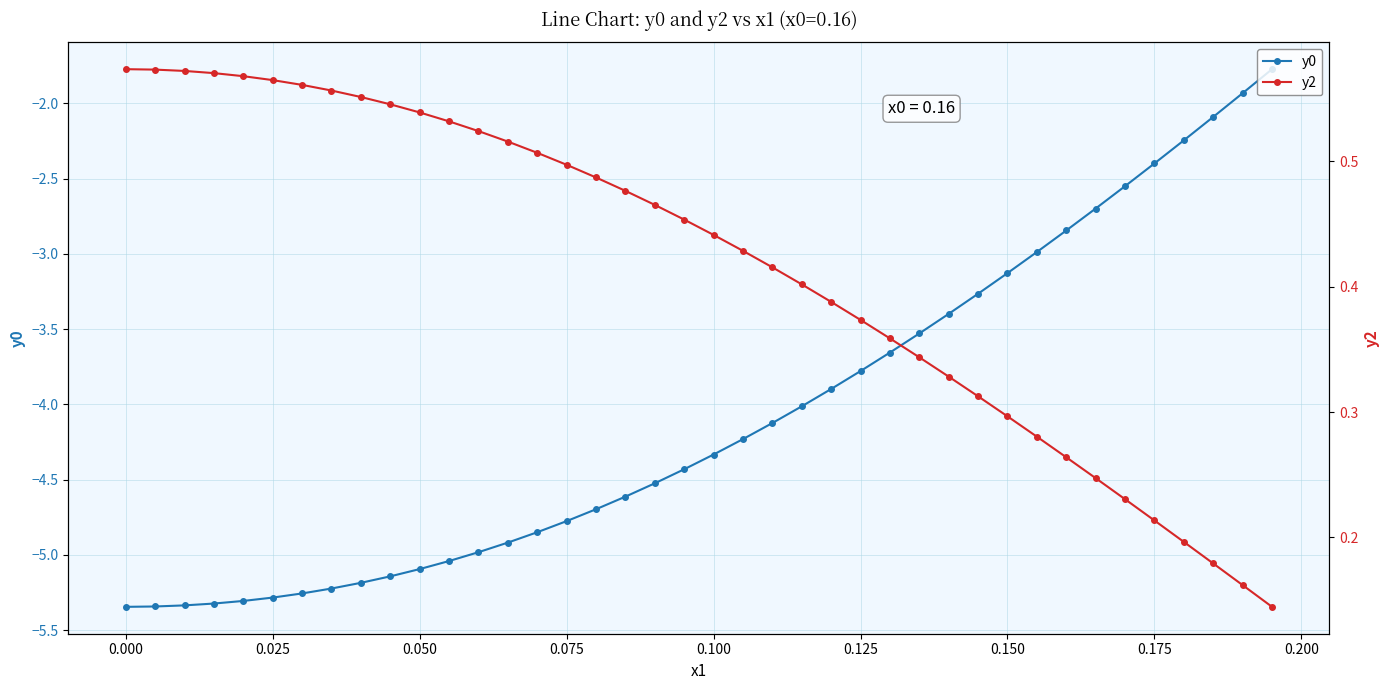

The y0 series shows -1.7 at 0.150. True or false?

False